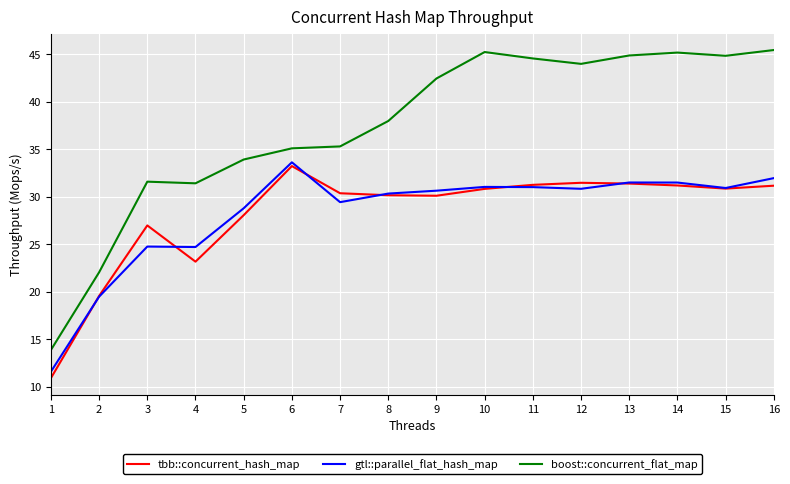

What is the minimum value shown in the chart?

10.9